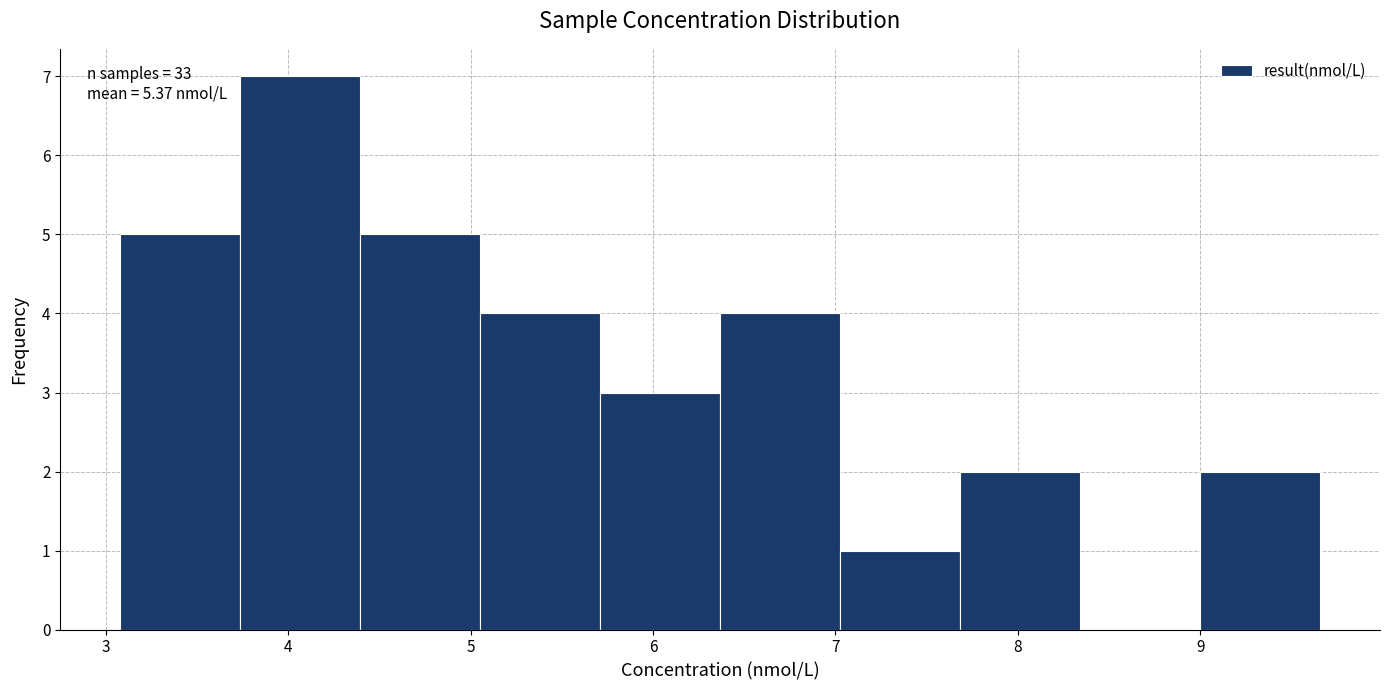

Over which range of the x-axis is the bar tallest?

3.7 to 4.4